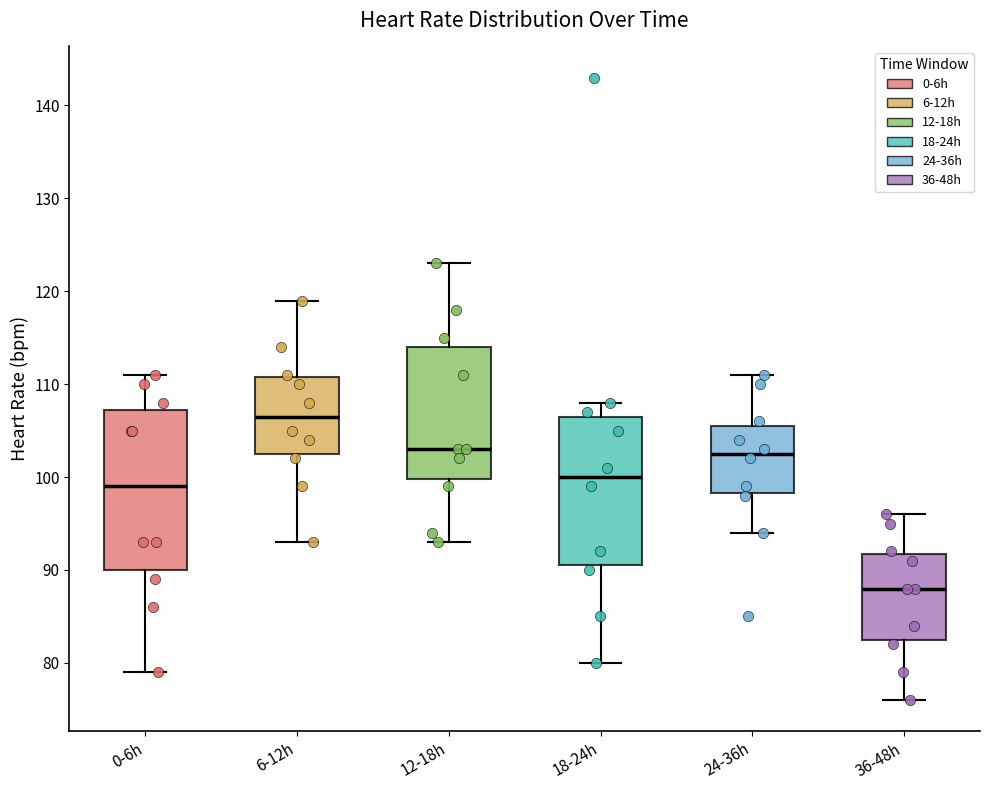

Comparing the boxes themselves (not the whiskers), which one is the tallest?

0-6h